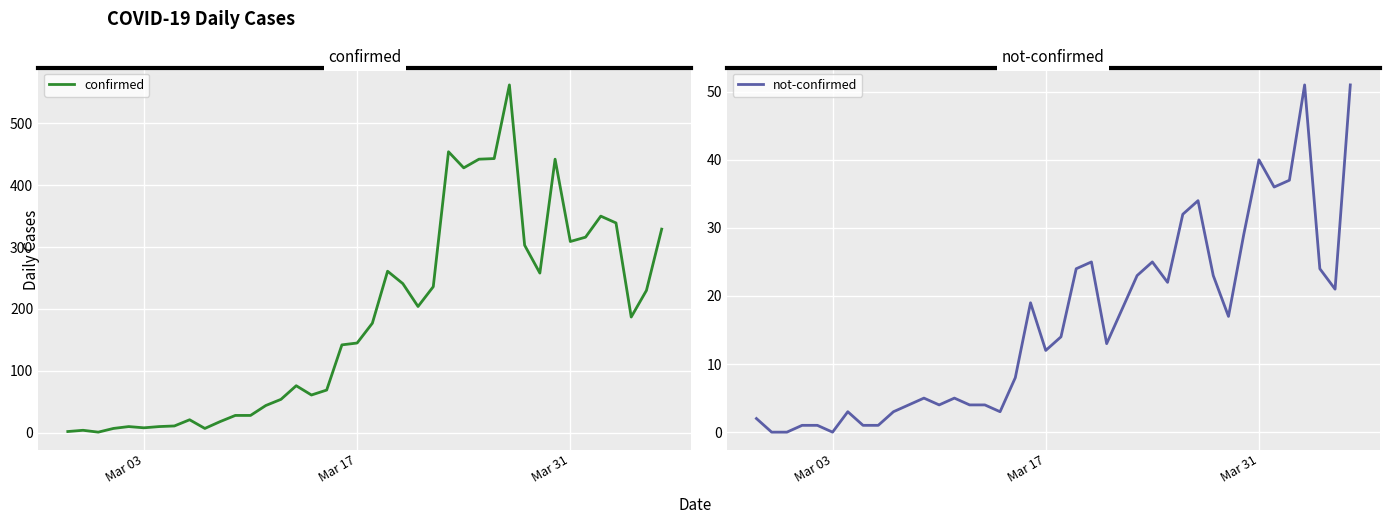

How many data points in not-confirmed are less than 14?

20